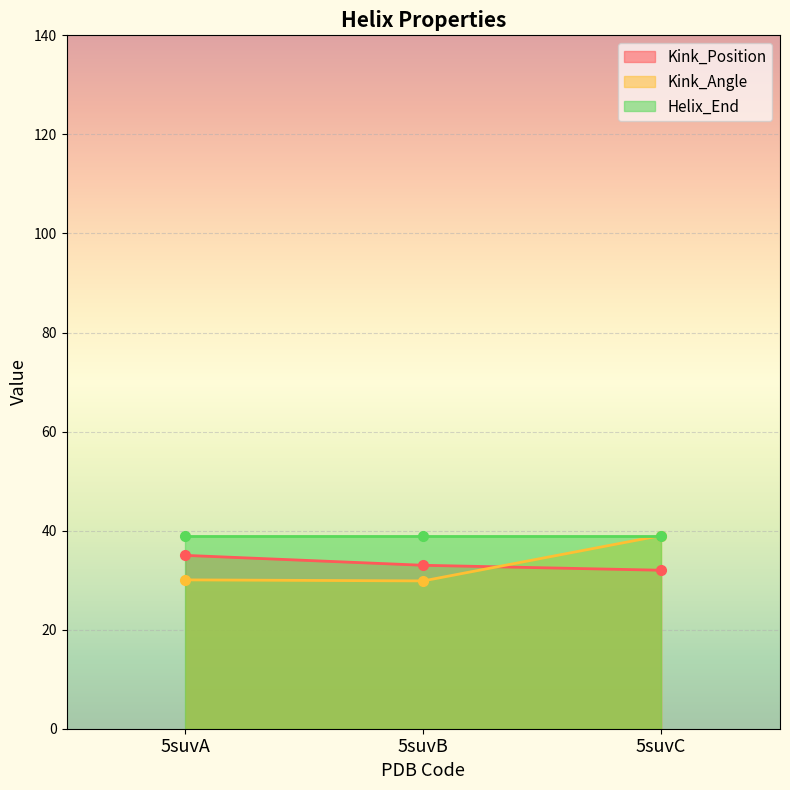

What is the minimum value for Kink_Position?

32.0